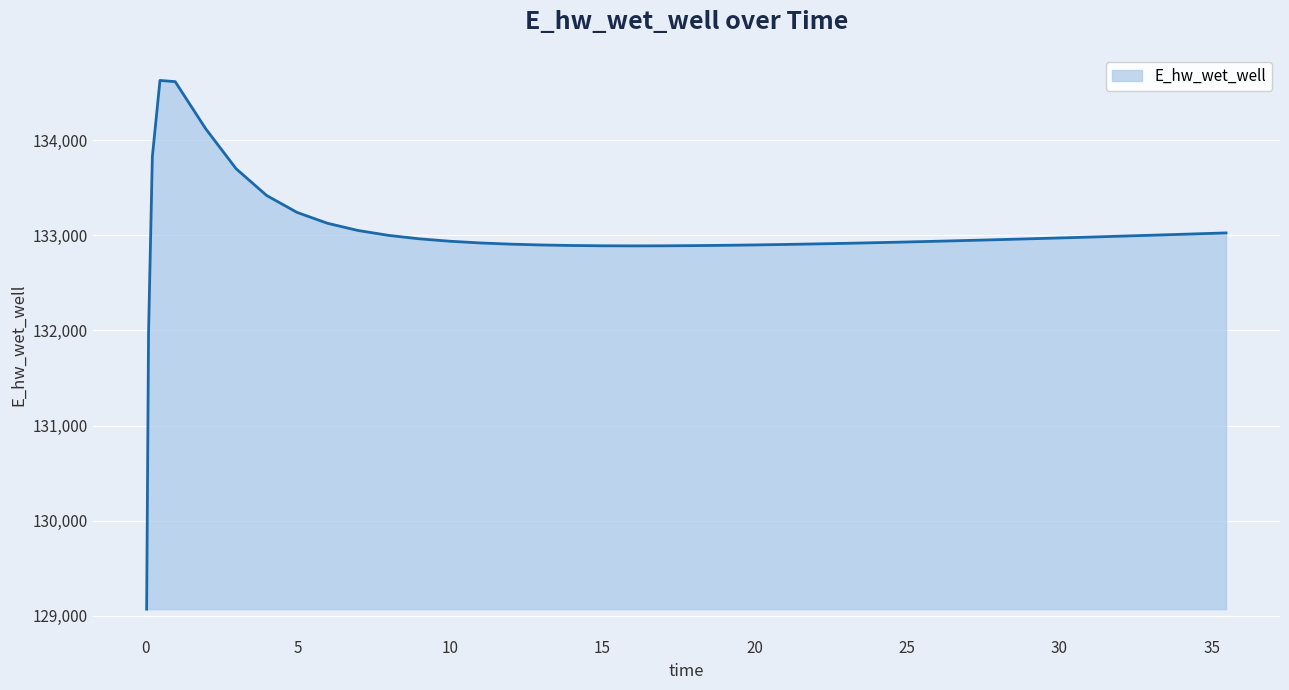

Count the number of values greater than 132949.

20